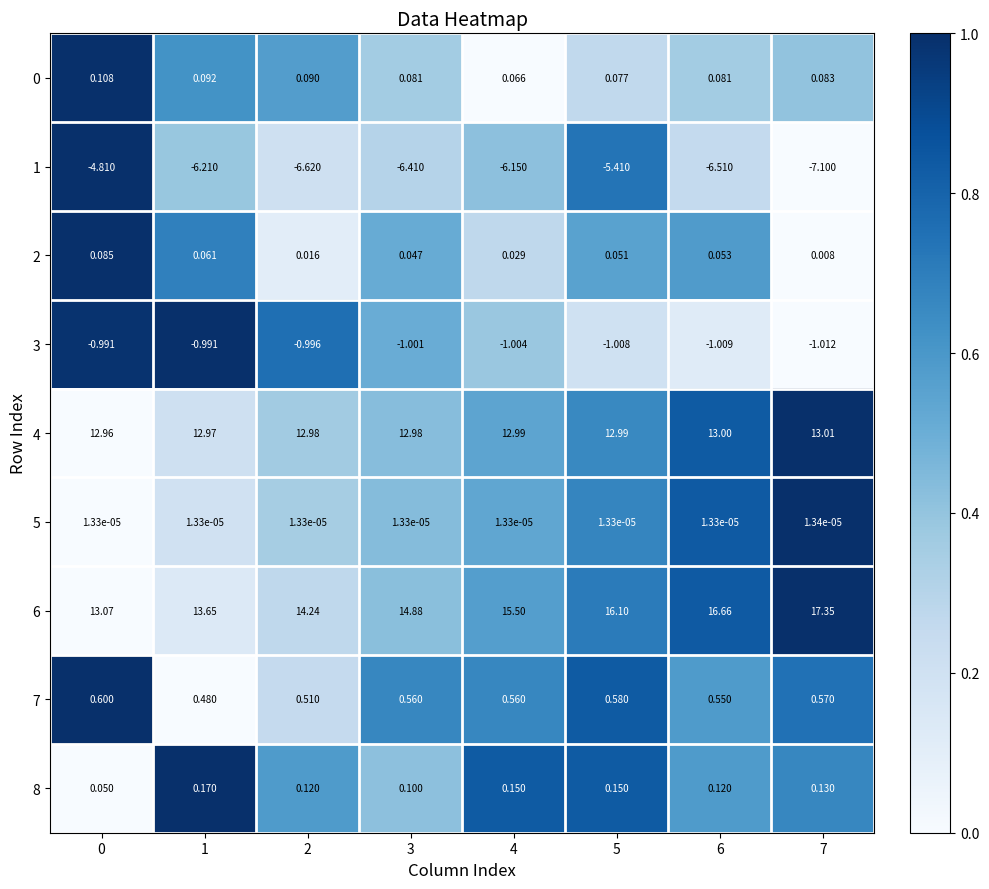

What is the total value across all series at 0?

21.1